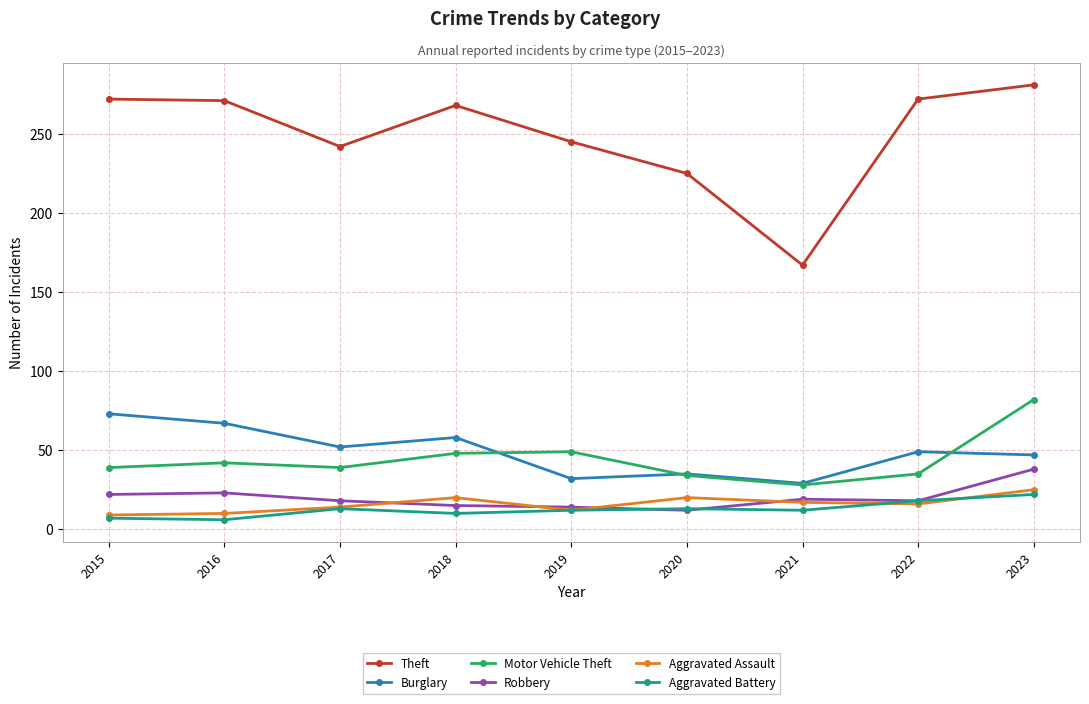

Which series has the largest total across all categories?

Theft